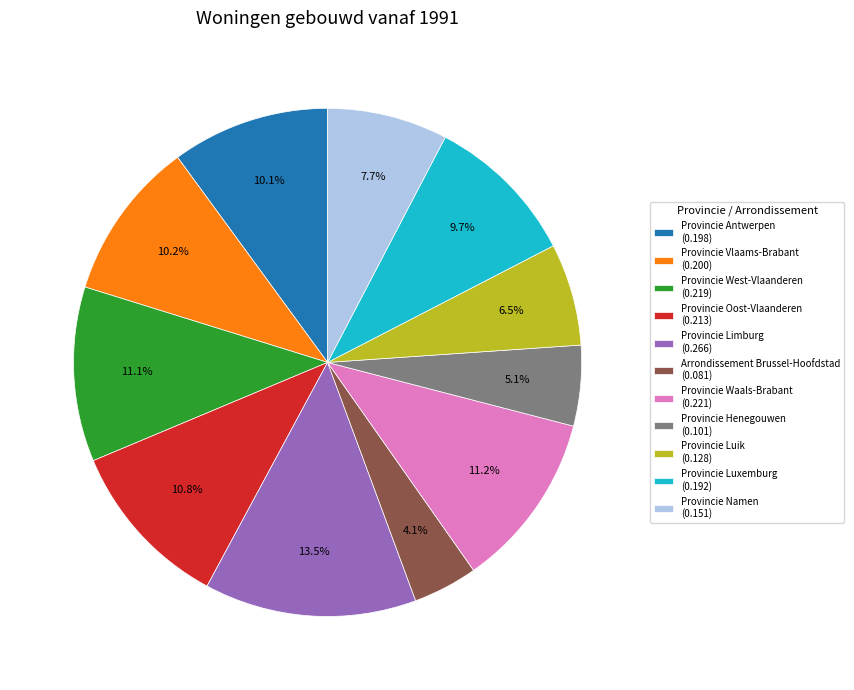

Do Provincie Waals-Brabant and Provincie Limburg together represent more than half of the pie?

No